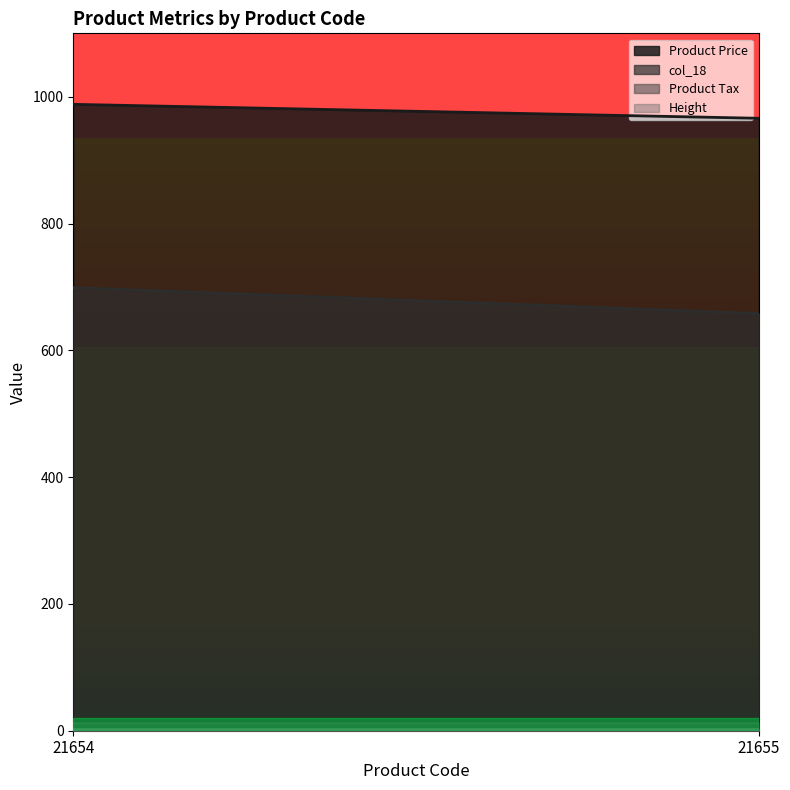

Is the value of Product Price at 21654 greater than the value of col_18 at 21654?

Yes